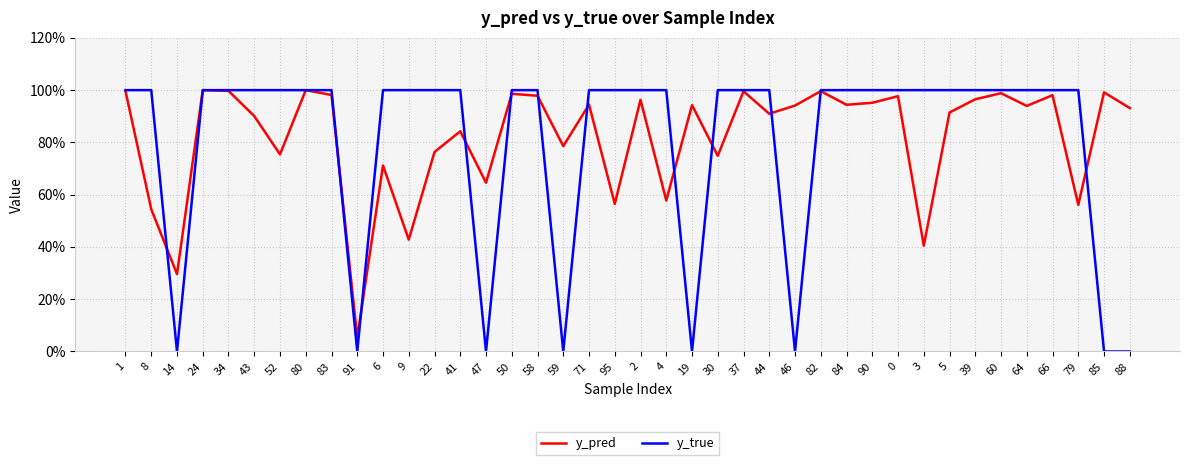

Rank the categories by y_true value from lowest to highest.

14, 91, 47, 59, 19, 46, 85, 88, 1, 8, 24, 34, 43, 52, 80, 83, 6, 9, 22, 41, 50, 58, 71, 95, 2, 4, 30, 37, 44, 82, 84, 90, 0, 3, 5, 39, 60, 64, 66, 79